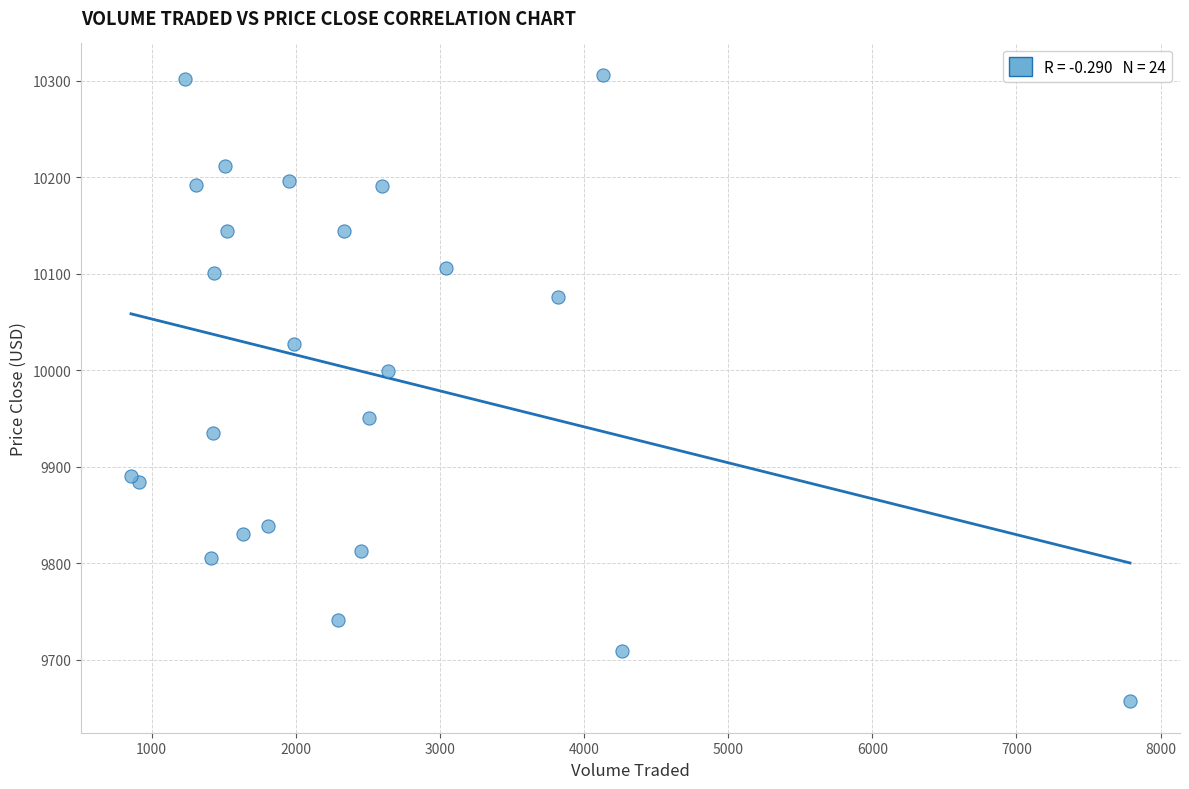

What Y value in the scatter plot is closest to 9981?

9998.7